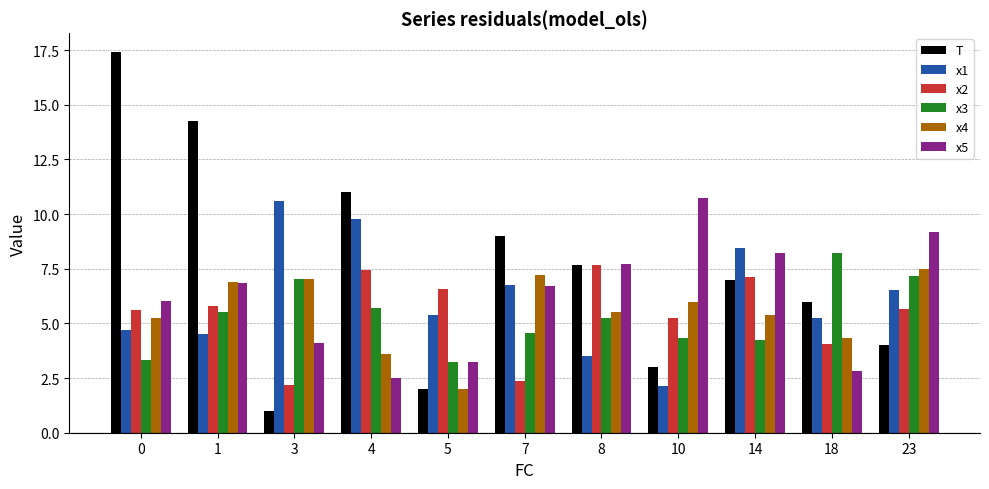

The value of x2 at 14 is 7.1. True or false?

True